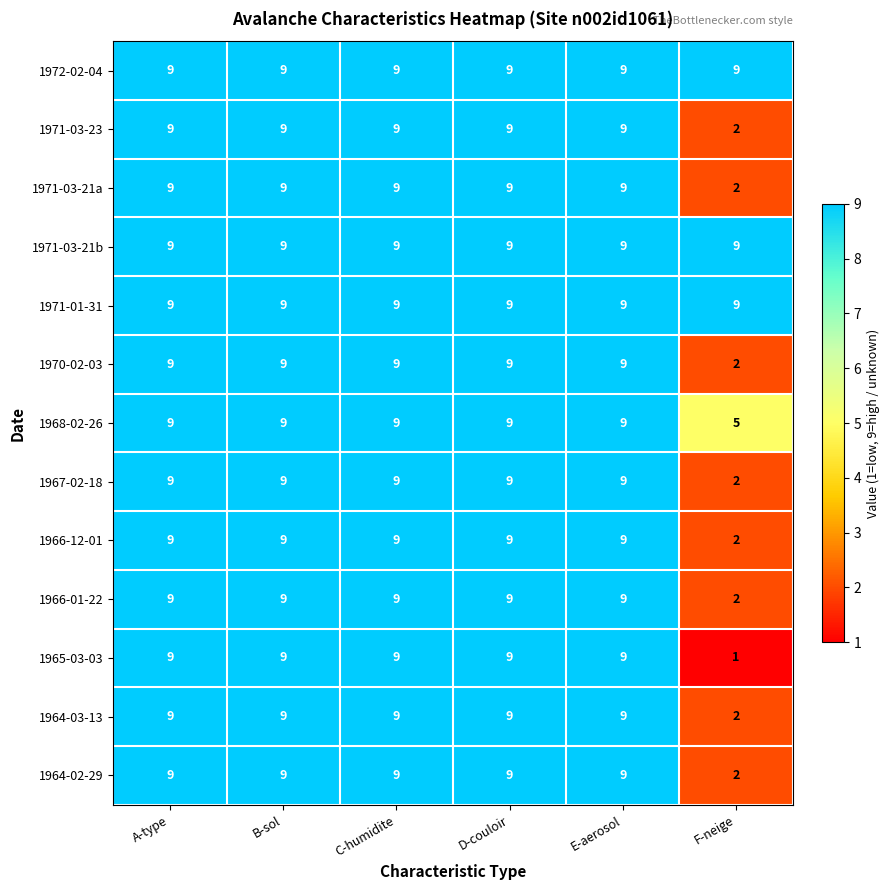

What is the total value across all series at E-aerosol?

117